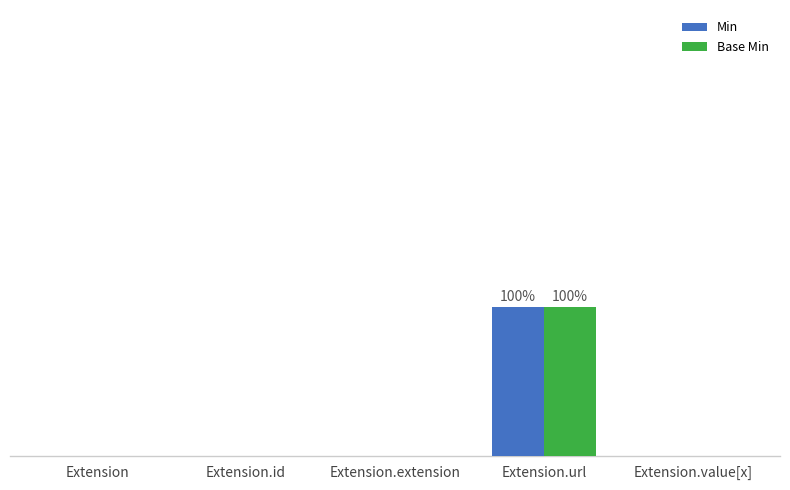

What are all the series names shown in the legend?

Min, Base Min